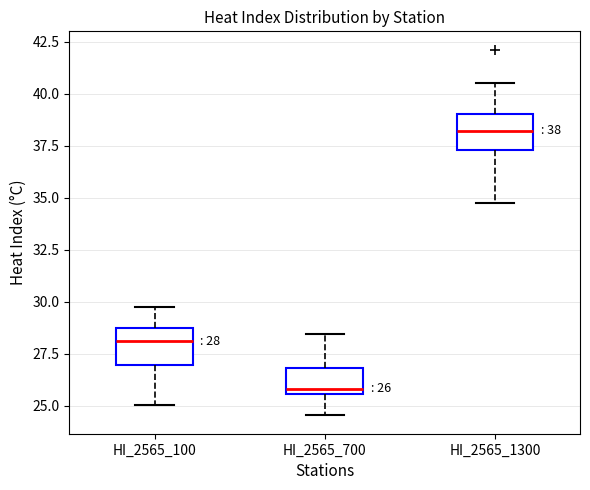

Which box's median line is the highest?

HI_2565_1300